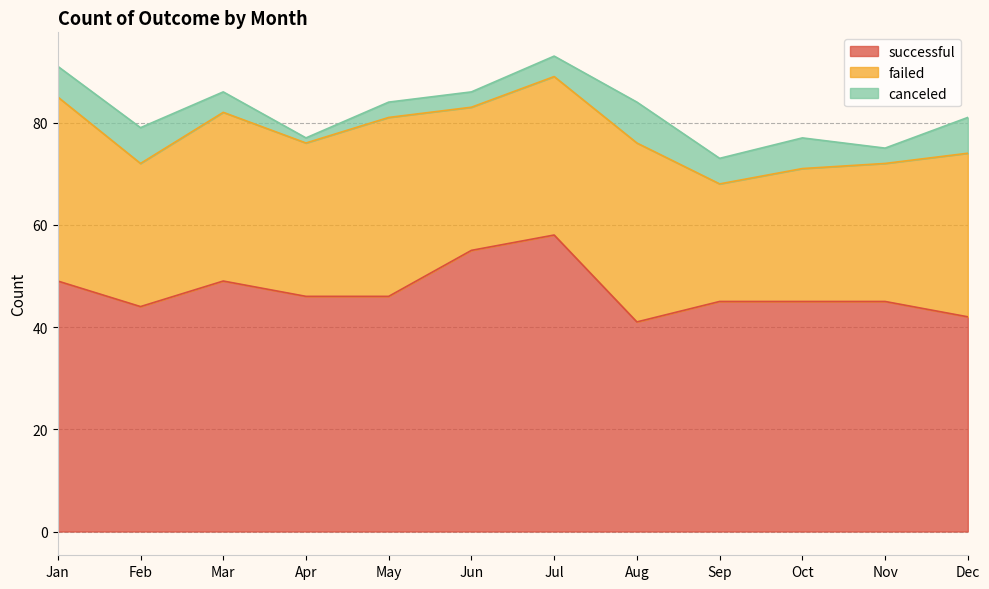

Where is the first local minimum for canceled?

Apr